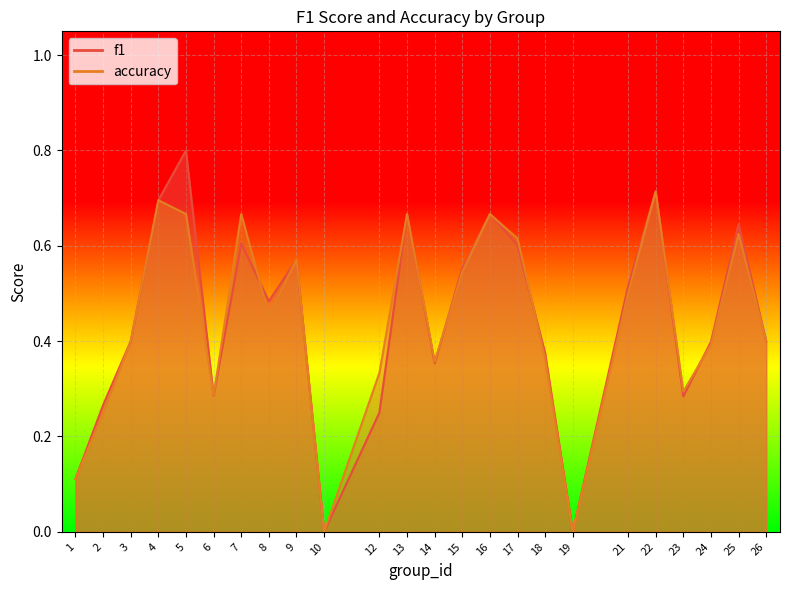

After their last crossing, which series has the higher values: f1 or accuracy?

f1